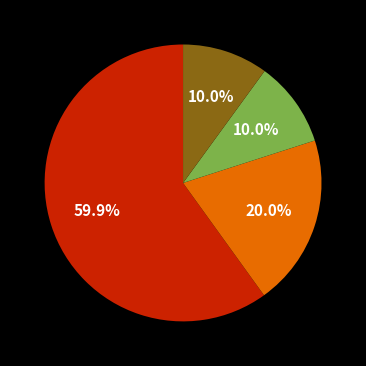

Does any single category account for the majority?

Yes